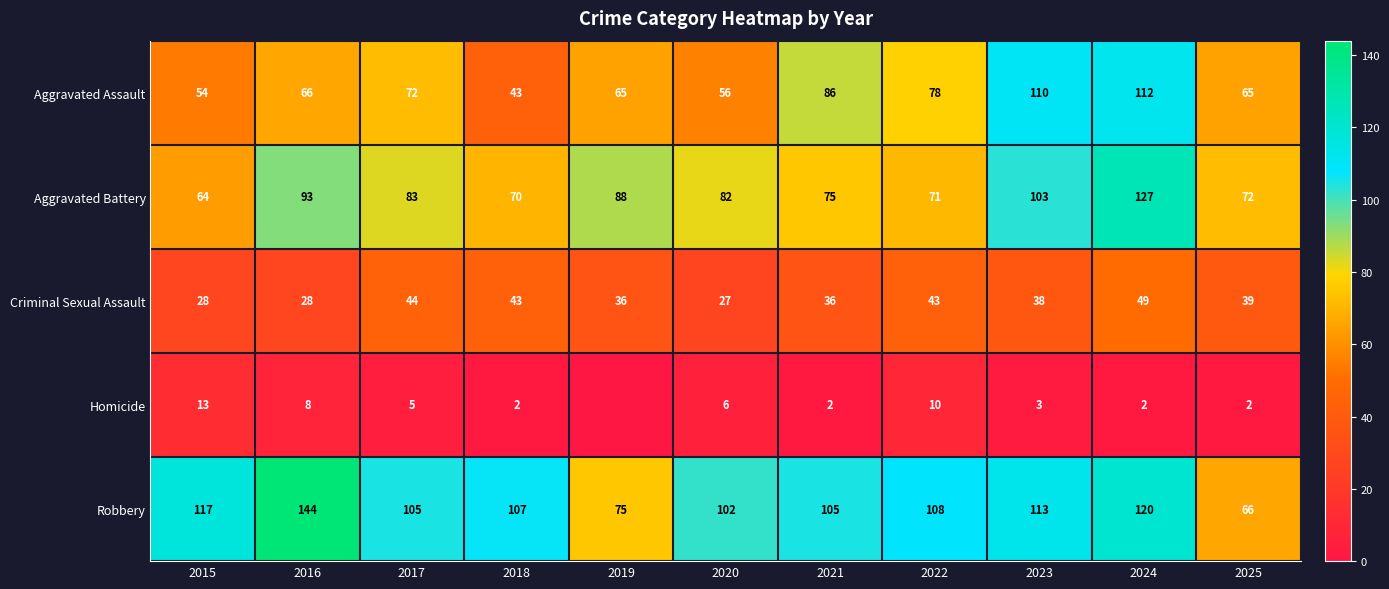

At 2016, list the series in order from largest to smallest.

Robbery, Aggravated Battery, Aggravated Assault, Criminal Sexual Assault, Homicide